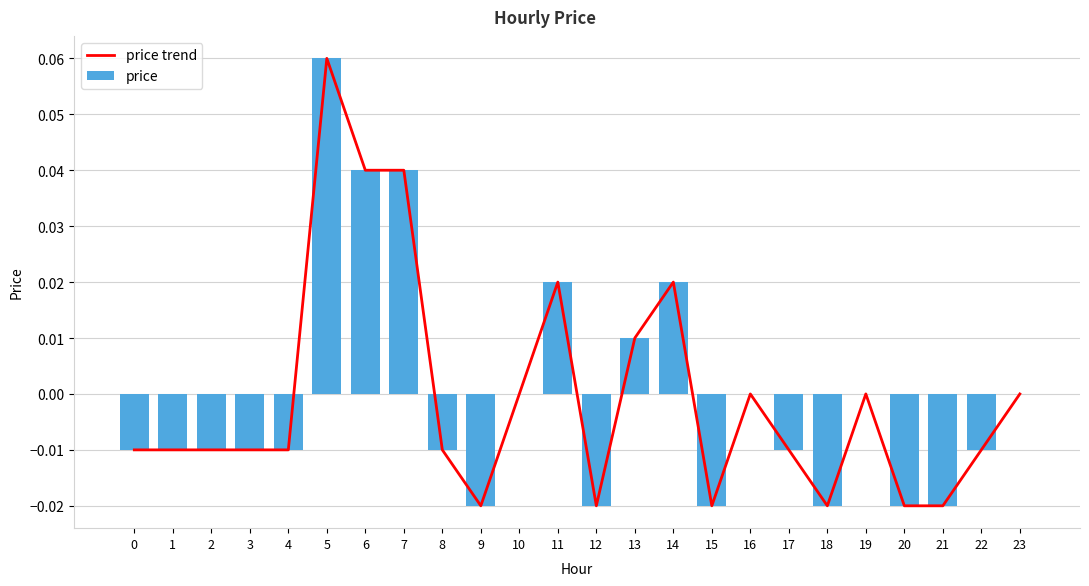

What is the difference between the maximum and second lowest values in the price trend series?

0.1